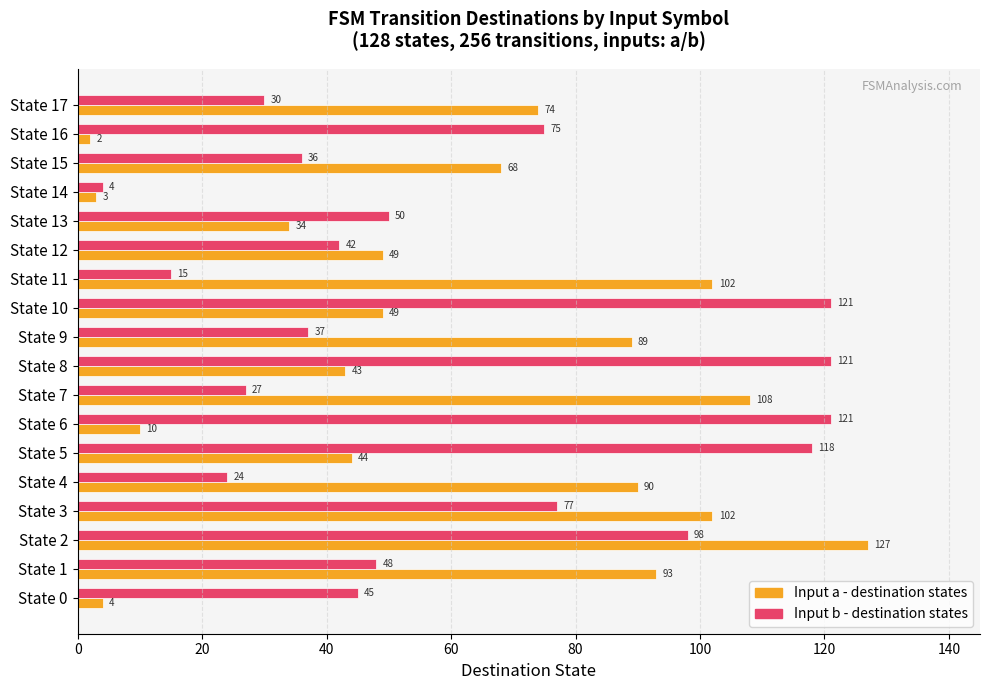

How many data points in Input a - destination states are less than 68?

9